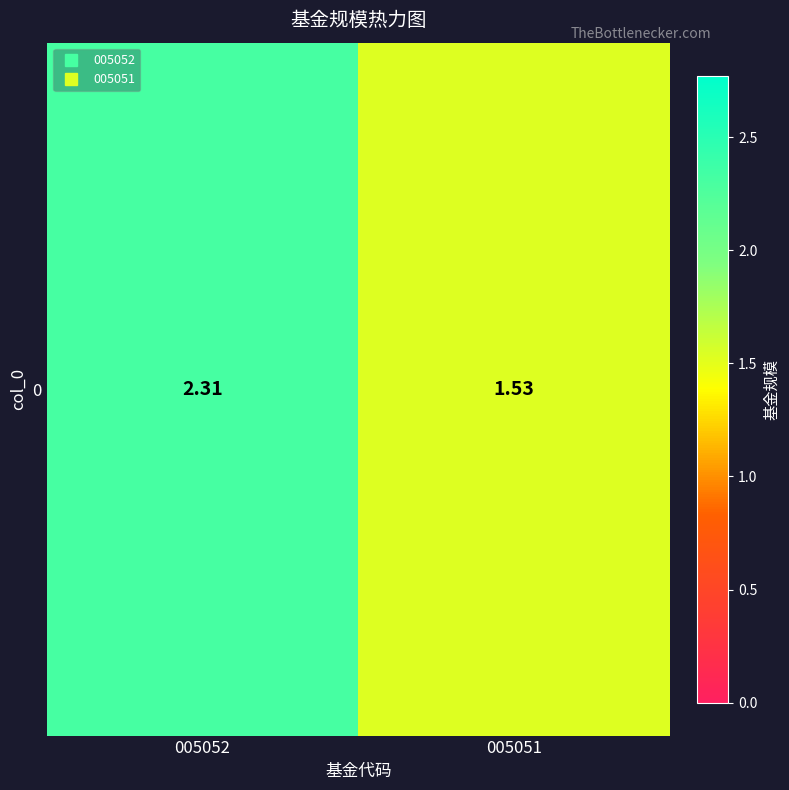

What value does the data have at 005052?

2.3